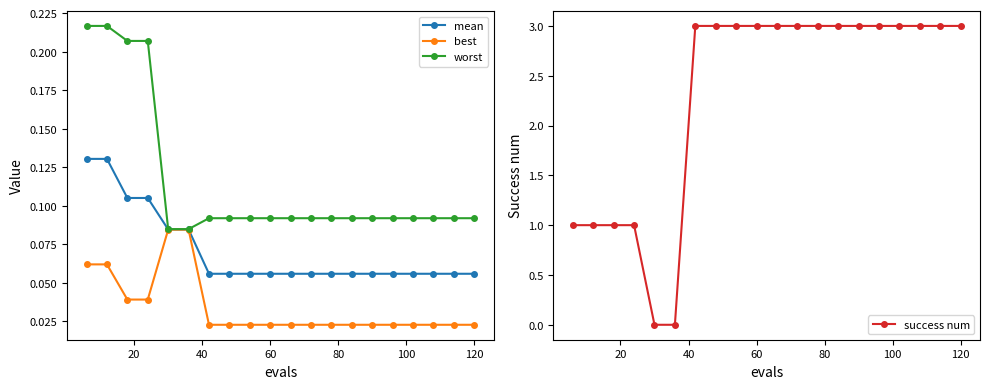

Rank the series by their maximum value, from highest to lowest.

success num, worst, mean, best